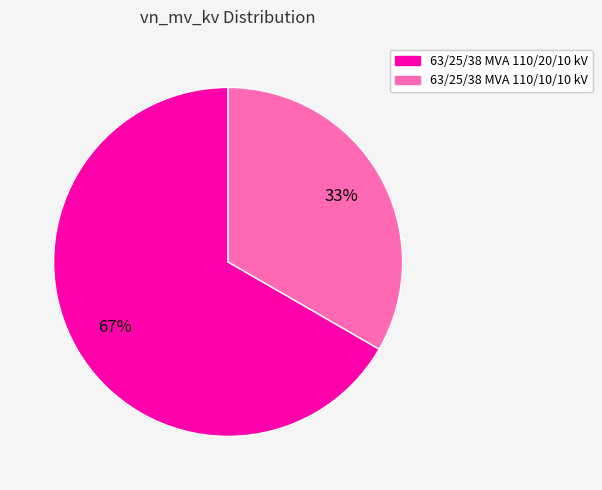

Is the sum of 63/25/38 MVA 110/20/10 kV and 63/25/38 MVA 110/10/10 kV greater than half?

Yes